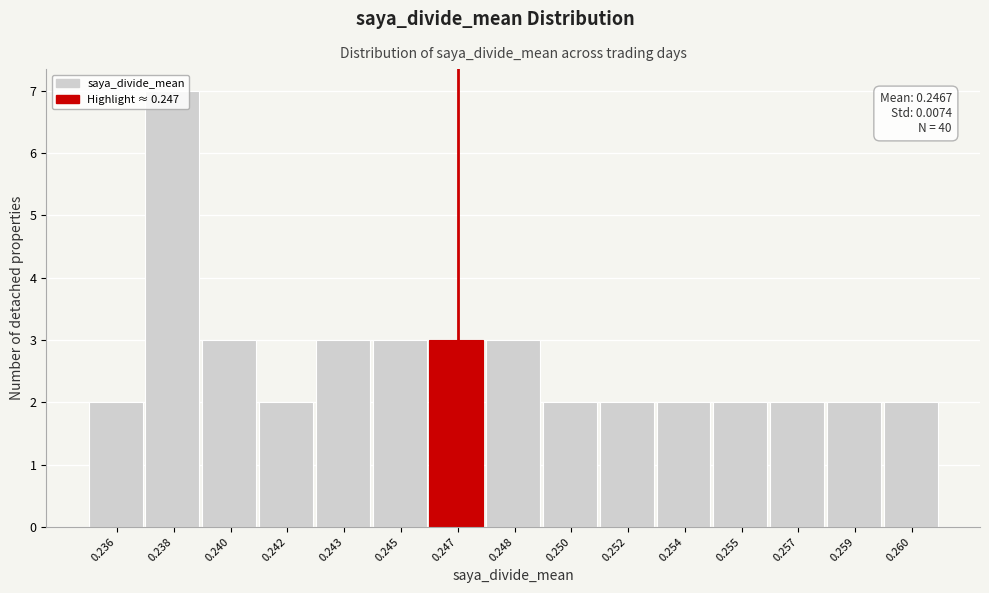

What is the greatest value displayed?

7